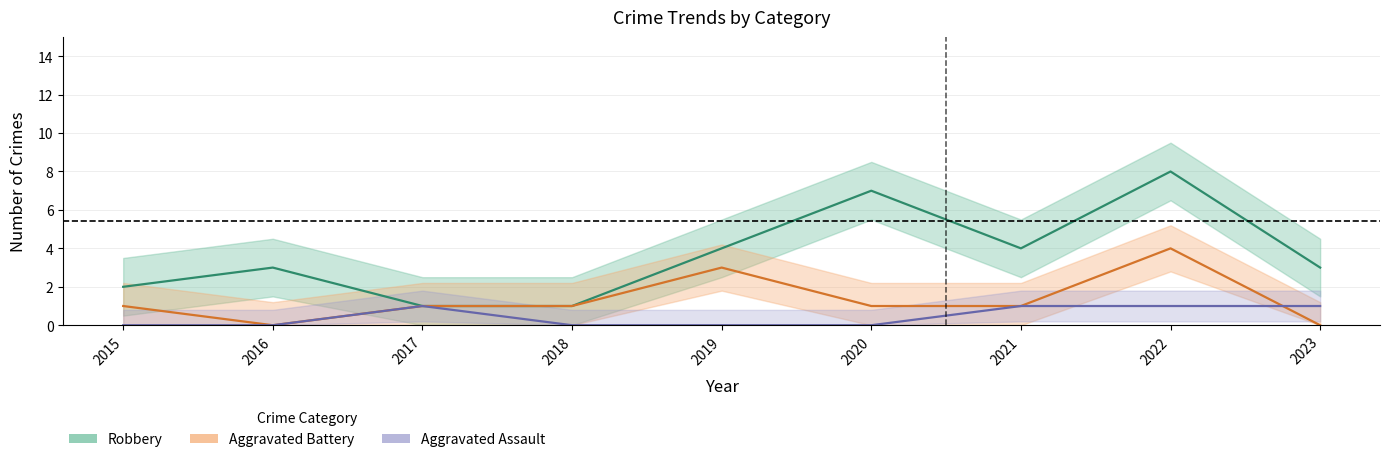

Reading right to left, list all the values displayed in this chart.

Robbery: 2023=3	2022=8	2021=4	2020=7	2019=4	2018=1	2017=1	2016=3	2015=2
Aggravated Battery: 2023=0	2022=4	2021=1	2020=1	2019=3	2018=1	2017=1	2016=0	2015=1
Aggravated Assault: 2023=1	2022=1	2021=1	2020=0	2019=0	2018=0	2017=1	2016=0	2015=0